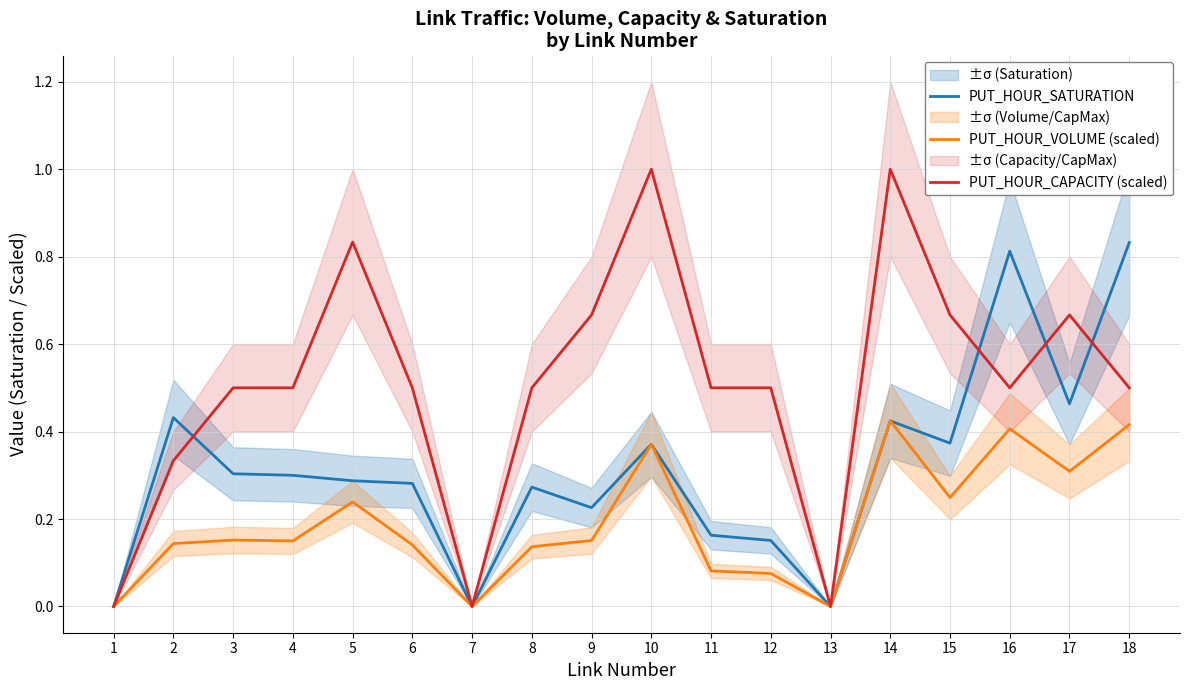

True or false: PUT_HOUR_CAPACITY (scaled) has a value of 0.5 at 8.

True